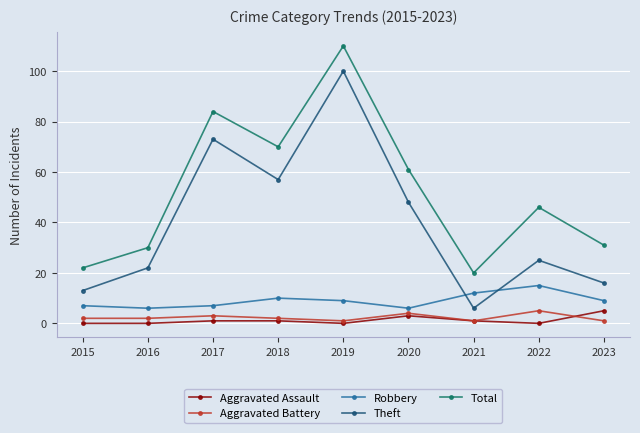

Read the Robbery value at 2023.

9